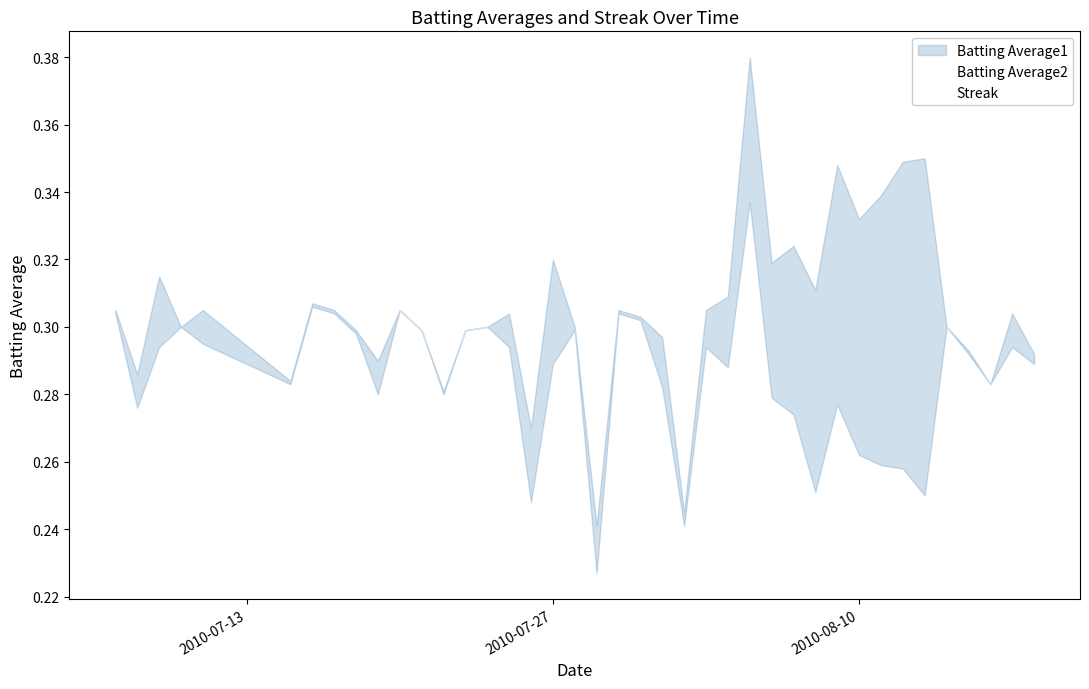

How many lines are shown in the chart?

2